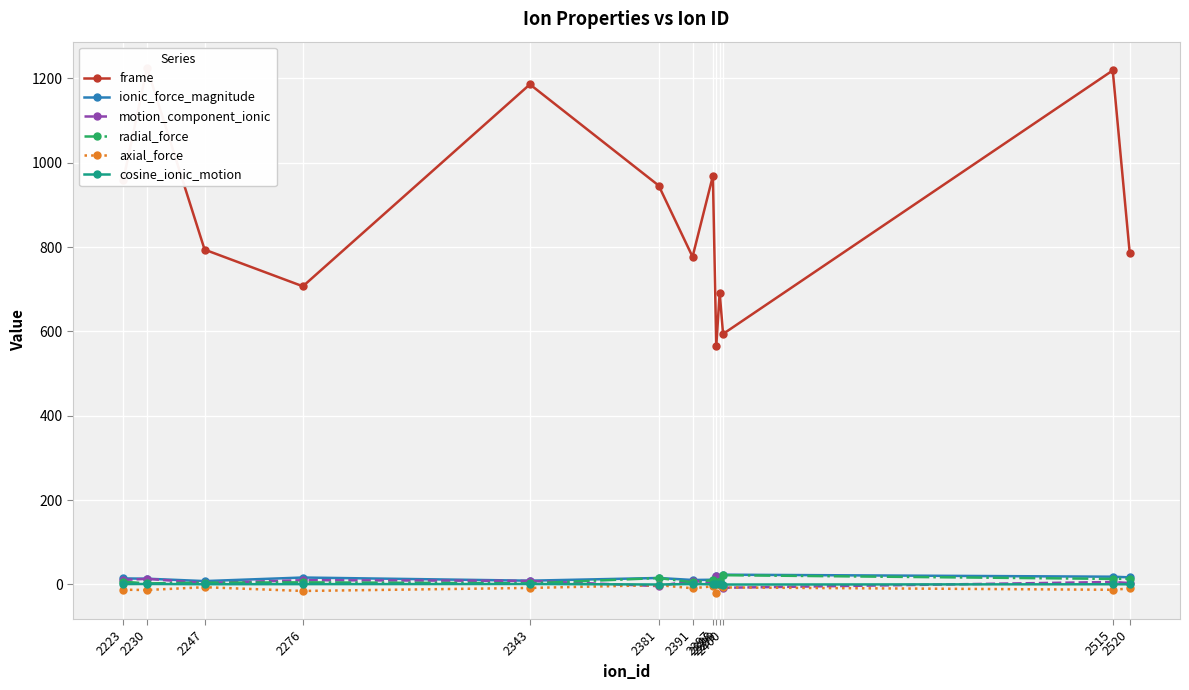

Where does the motion_component_ionic series first go above 5?

2223